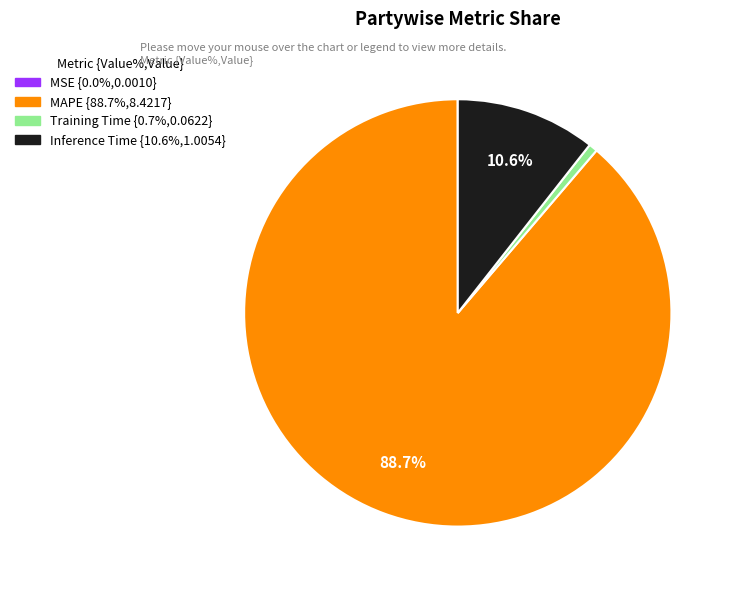

What portion of the pie excludes Inference Time?

89.4%